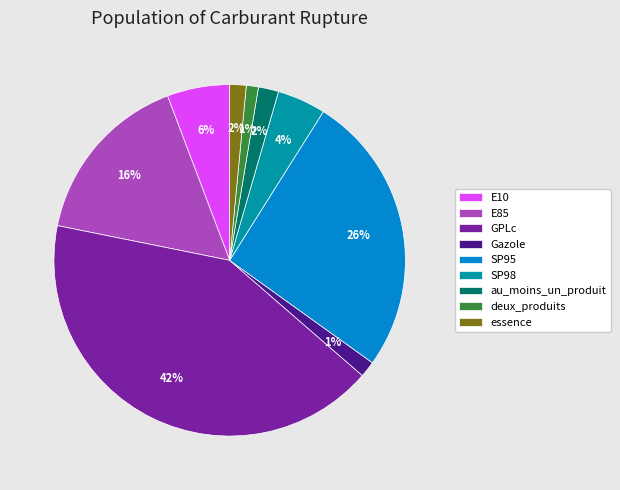

Combined, do au_moins_un_produit and essence account for over 50%?

No